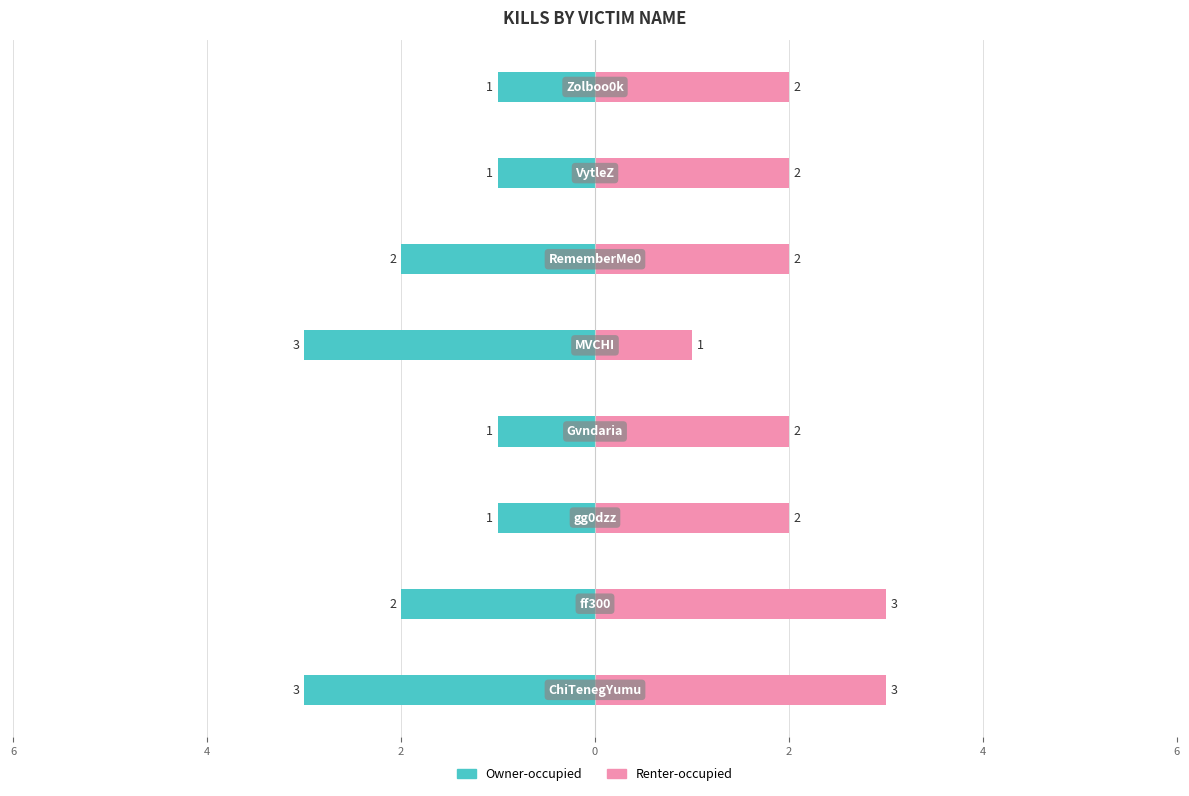

Which series has the widest spread of values?

Owner-occupied